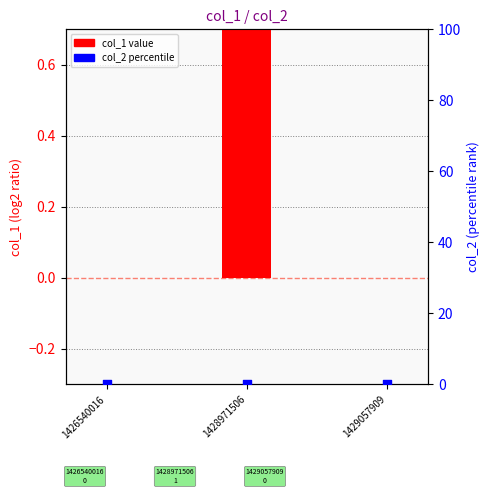

Which series contains the highest Y value?

col_1